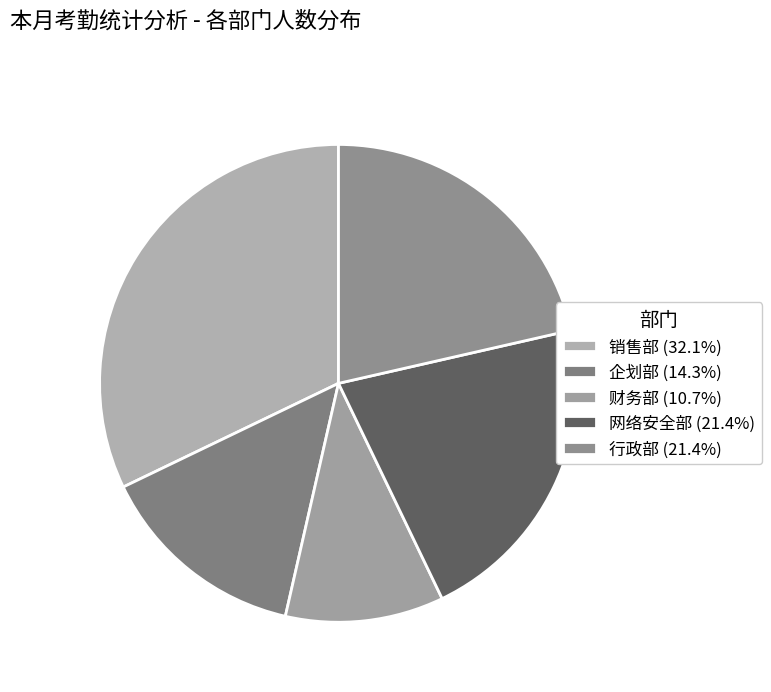

To the nearest percent, what is the difference between the 网络安全部 and 企划部 slice percentages?

7%